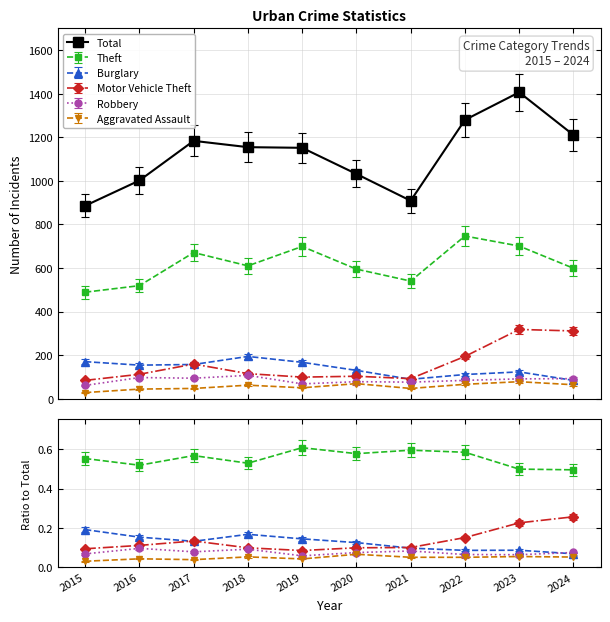

How many data points in Aggravated Assault are above 62?

4